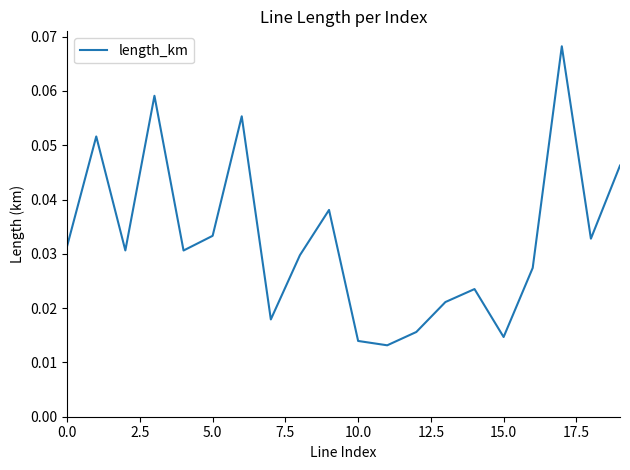

How many lines are shown in the chart?

1